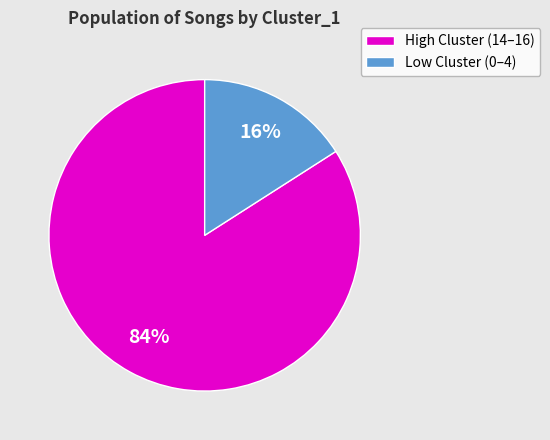

Does any single category account for the majority?

Yes